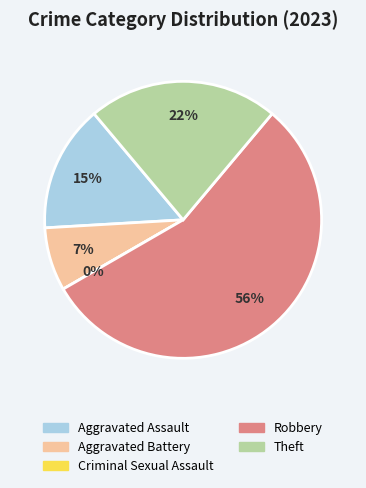

What is the total percentage of Criminal Sexual Assault and Theft?

22.2%